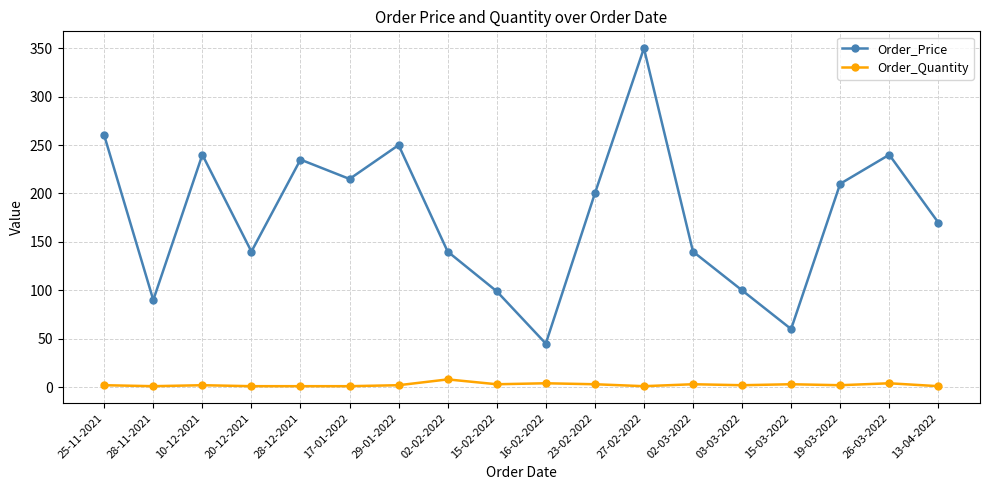

What is the value of the Order_Quantity point at the 3rd from the left?

2